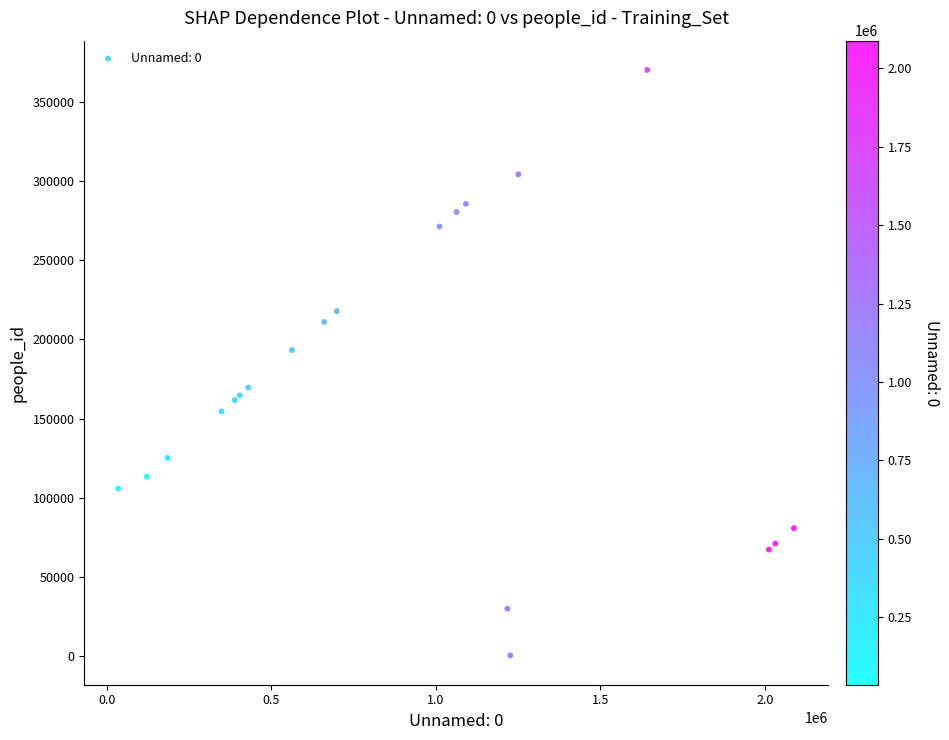

What Y value in the scatter plot is closest to 185285?

193274